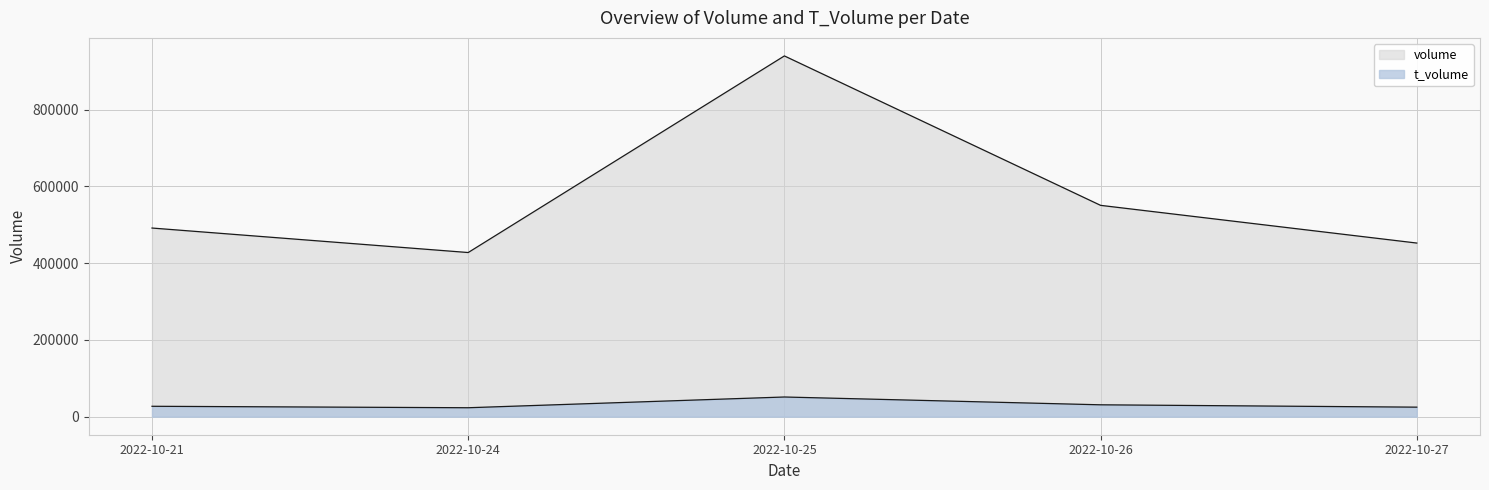

Which category has the lowest value across all series?

2022-10-24